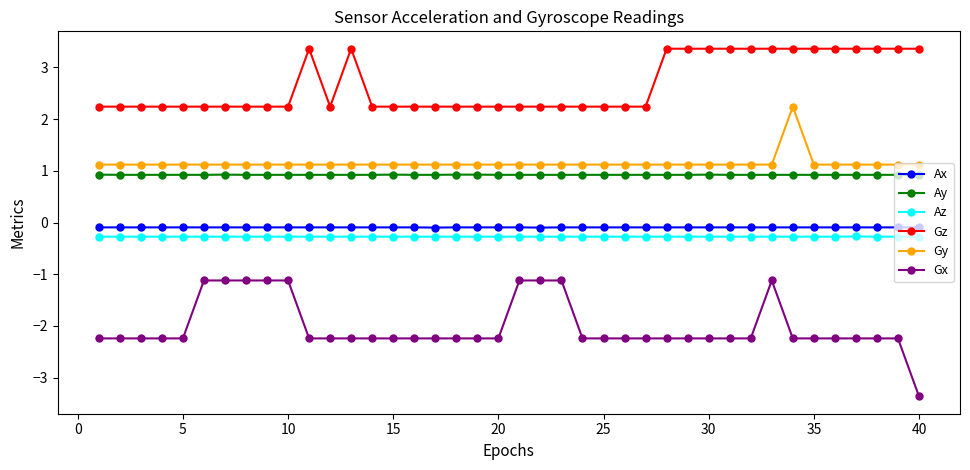

Is this an area chart (filled region under the line)?

No